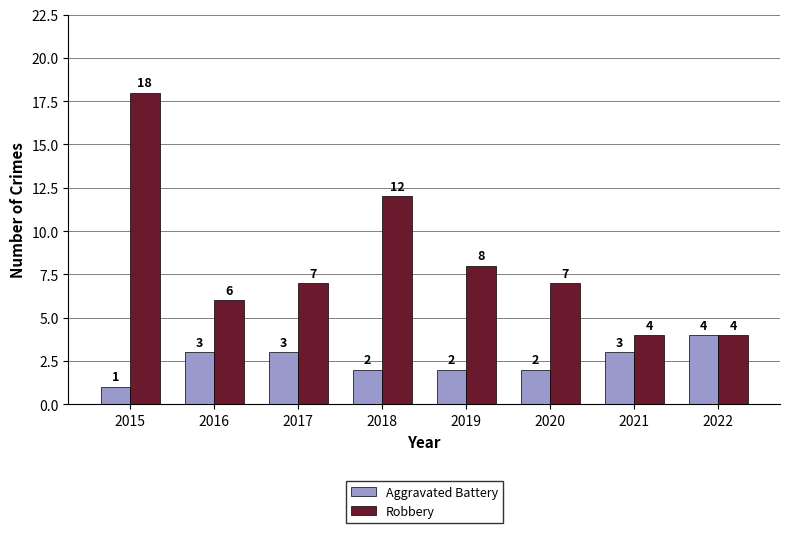

How many groups of bars are there?

8